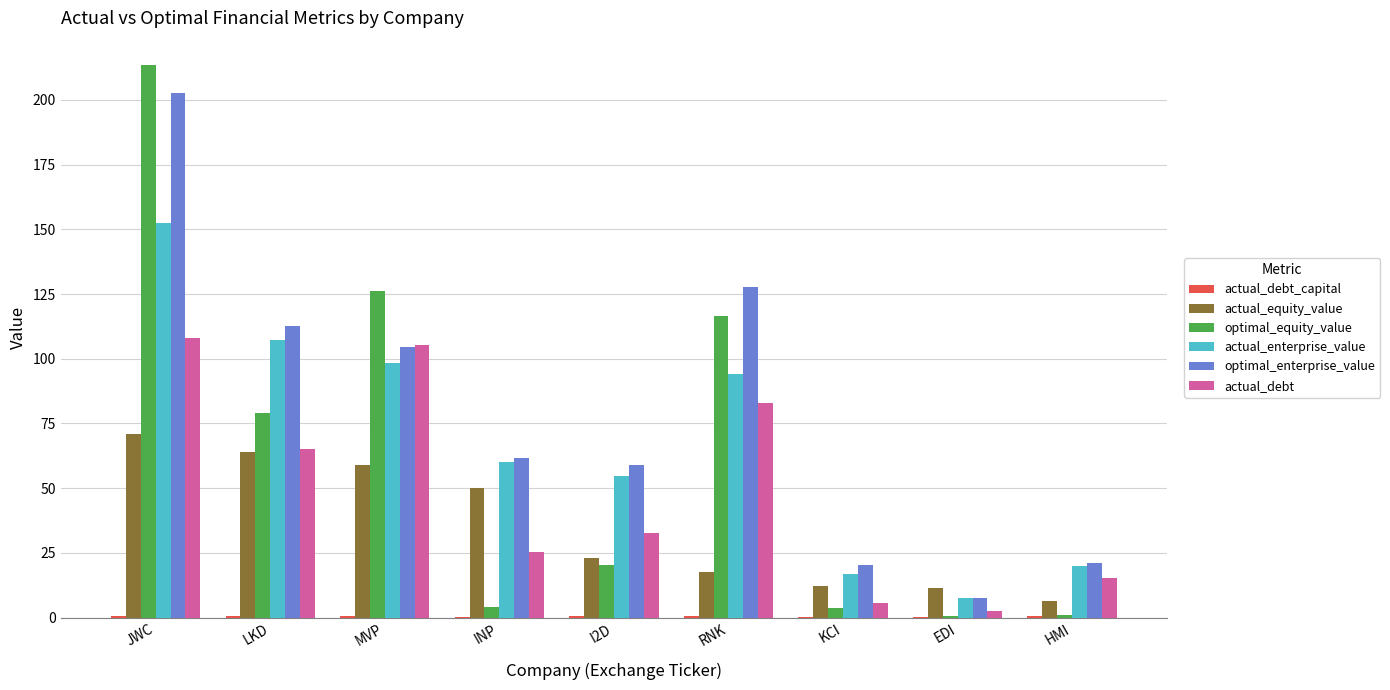

Between RNK and EDI, which series saw the biggest shift?

optimal_enterprise_value